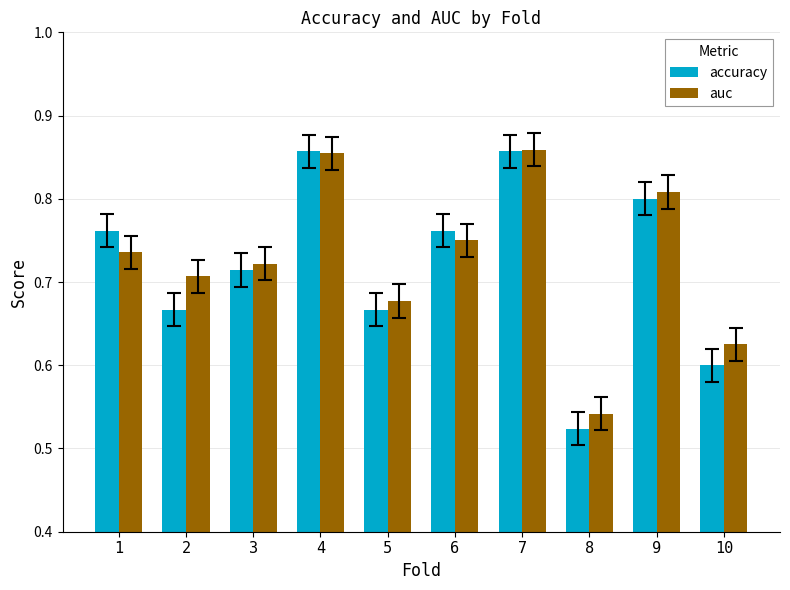

What are all the series names shown in the legend?

accuracy, auc